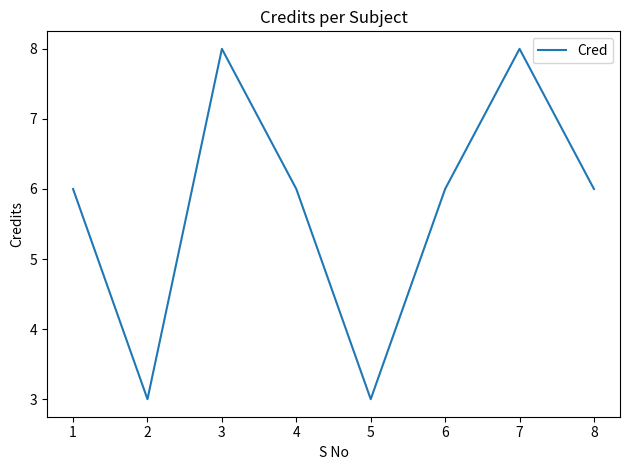

Count the number of data series in this chart.

1